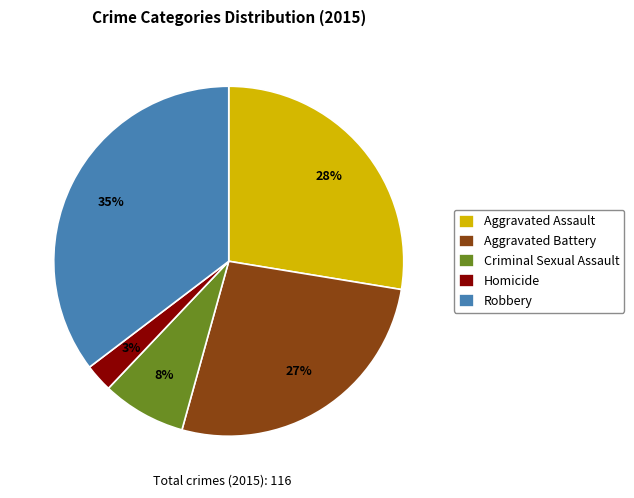

Does Homicide represent more than half of the total?

No